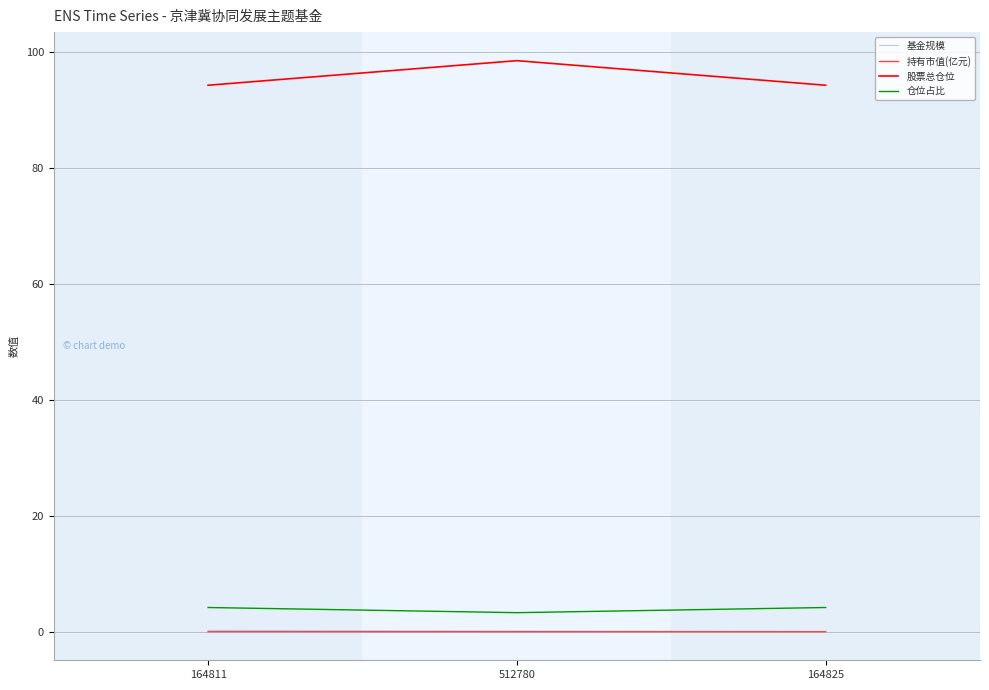

Is the value of 股票总仓位 at 164825 greater than the value of 基金规模 at 164825?

Yes